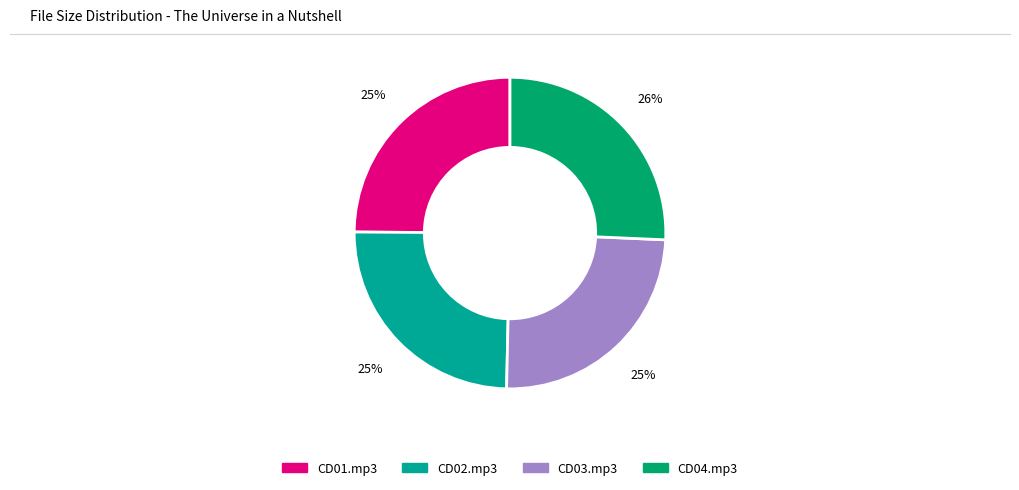

Which category has the biggest portion of the pie?

CD04.mp3